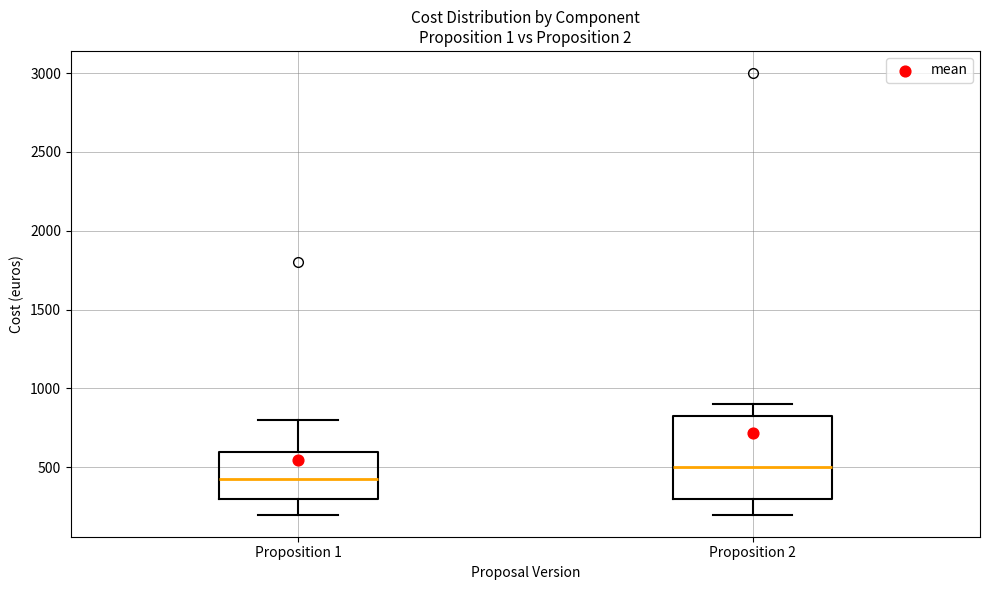

Reading left to right, read every box against the y-axis: the position of its median line, the range the box covers, and the ends of its whiskers. The values are not printed on the chart, so give them approximately, as read against the axis.

Proposition 1: median 450, box 300 to 600, whiskers 200 to 800
Proposition 2: median 500, box 300 to 850, whiskers 200 to 900